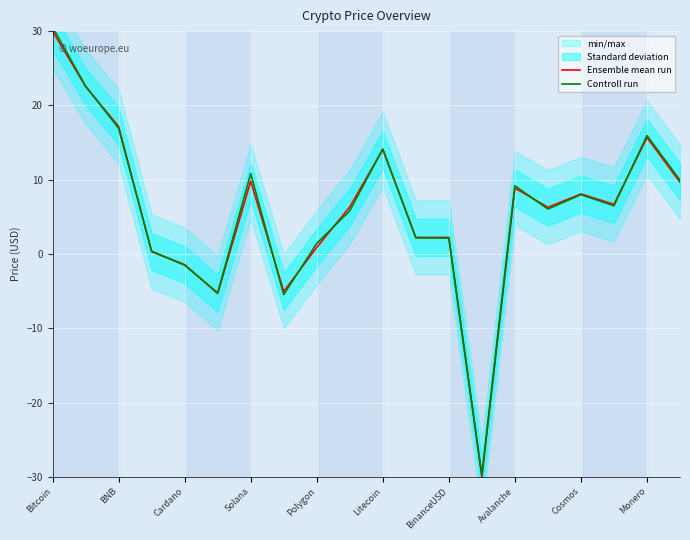

The Controll run series shows 15.9 at Monero. True or false?

True